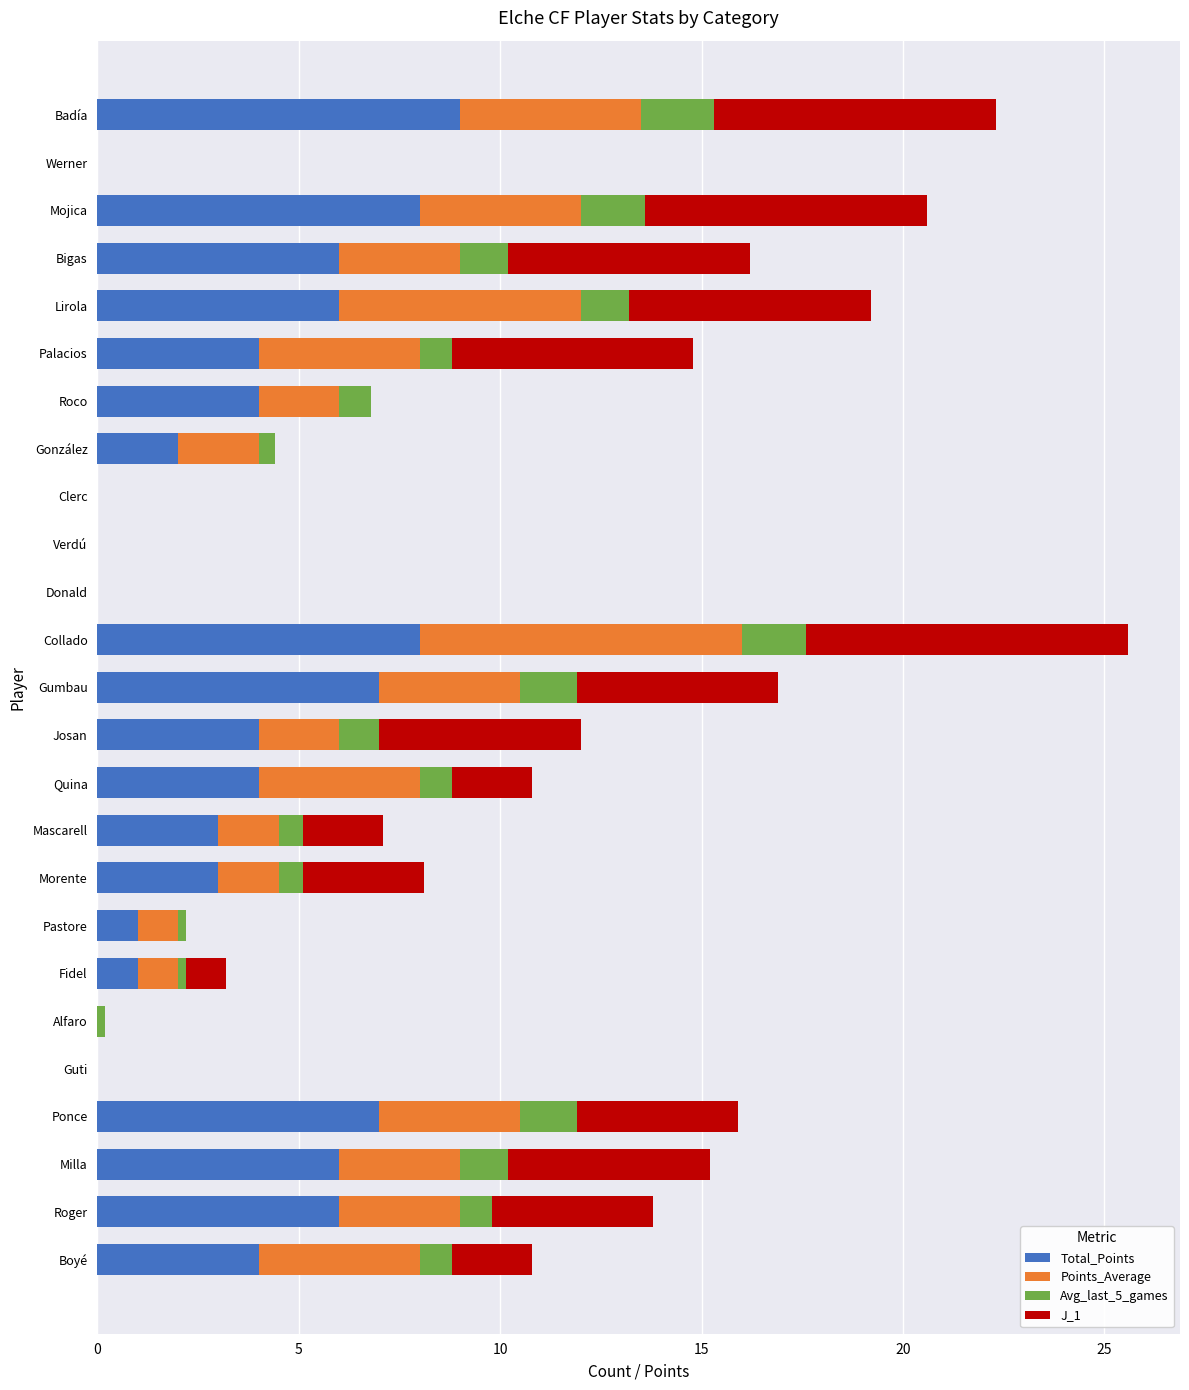

What is the highest value of the Total_Points series?

9.0